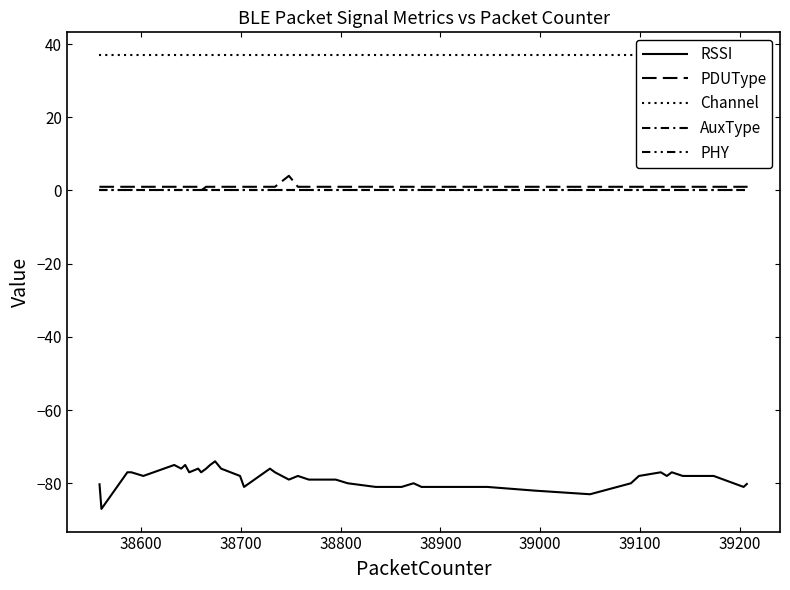

True or false: PDUType and PHY cross at least once.

False